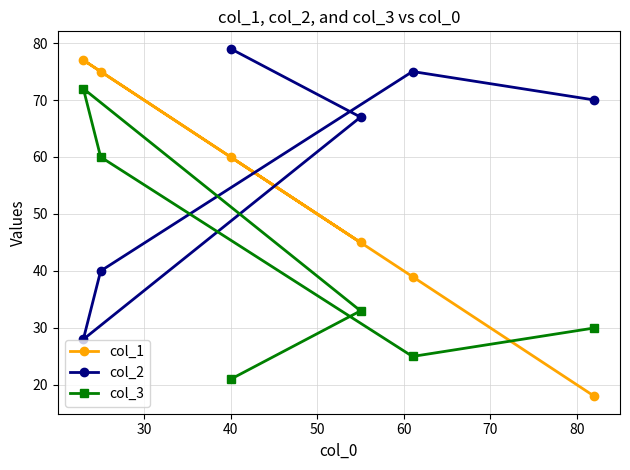

How many values in the col_1 series exceed 60?

2